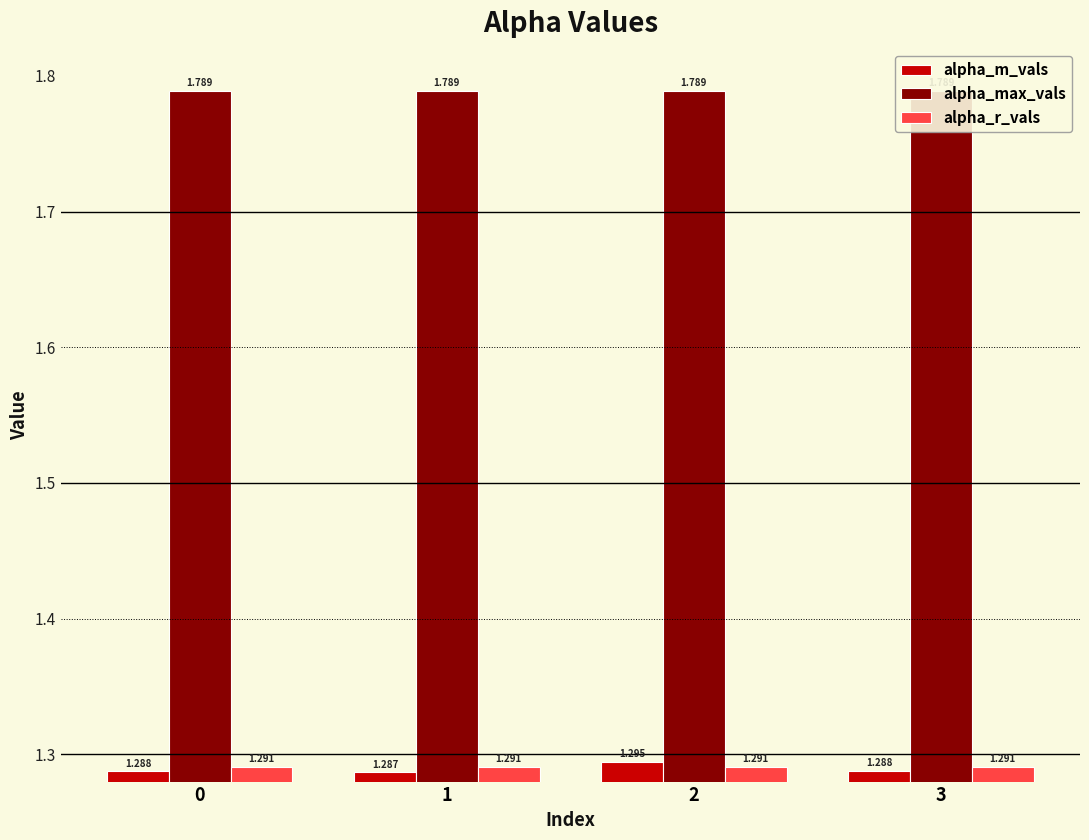

At 3, list the series in order from largest to smallest.

alpha_max_vals, alpha_r_vals, alpha_m_vals